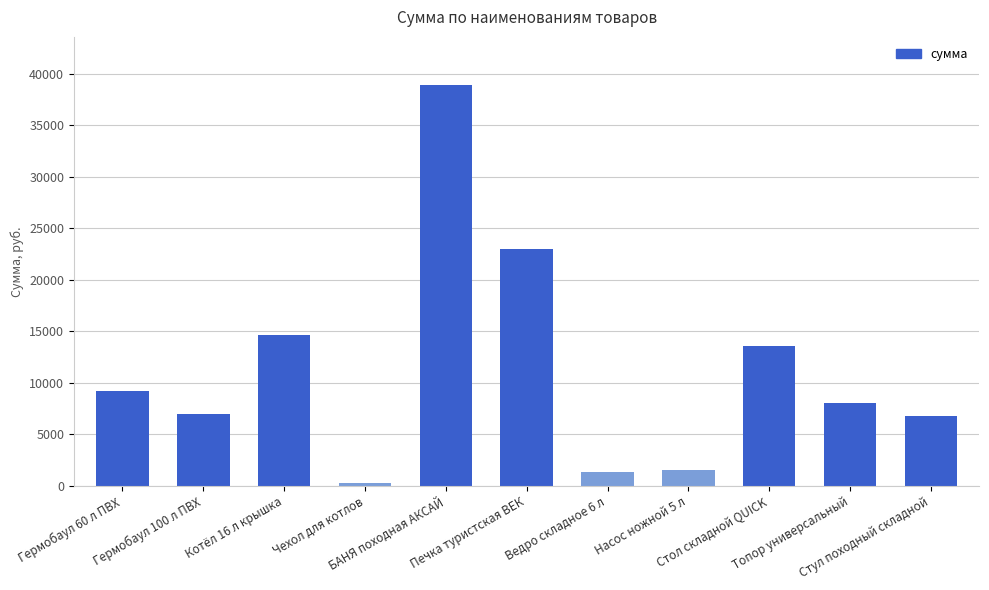

What is the difference between the maximum and minimum values?

38620